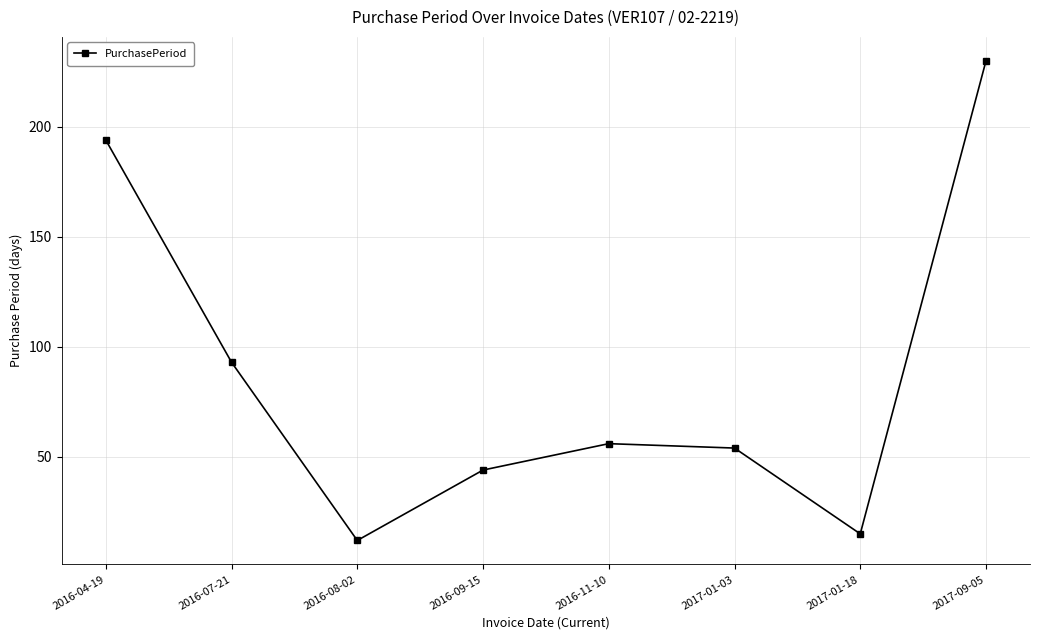

What is the ratio of the value at 2017-09-05 to the value at 2016-08-02?

19.2